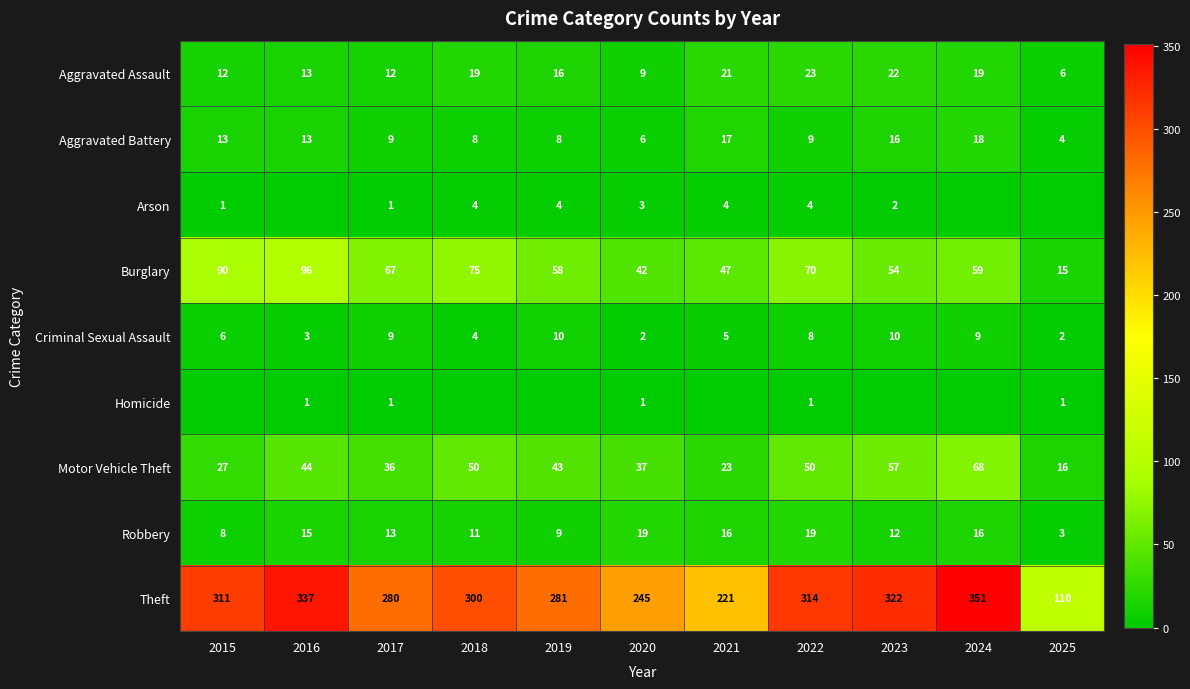

What is the difference between the highest and lowest values at 2016?

337